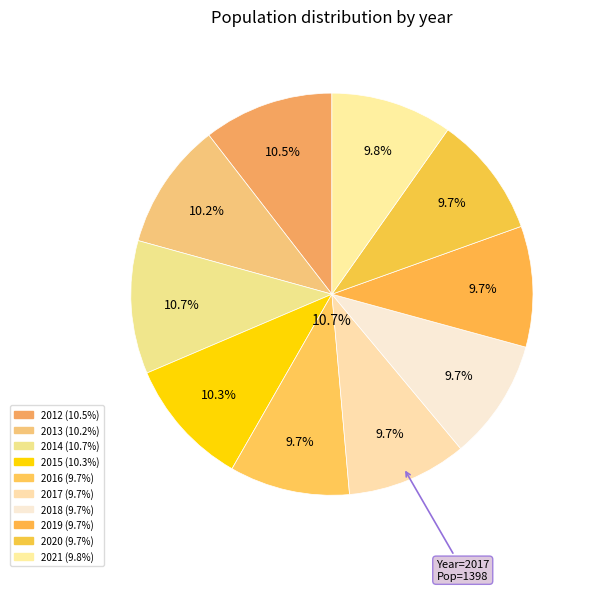

Which has a higher value, 2021 or 2012?

2012